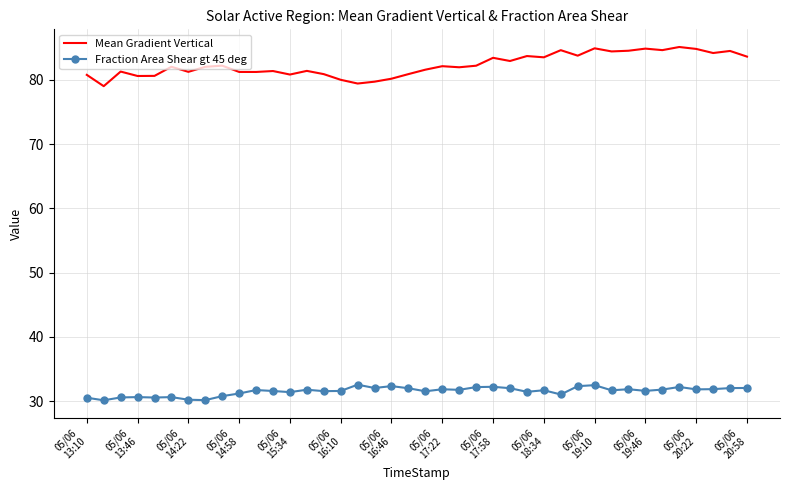

In Mean Gradient Vertical, how many points are lower than both neighbors (excluding endpoints)?

13